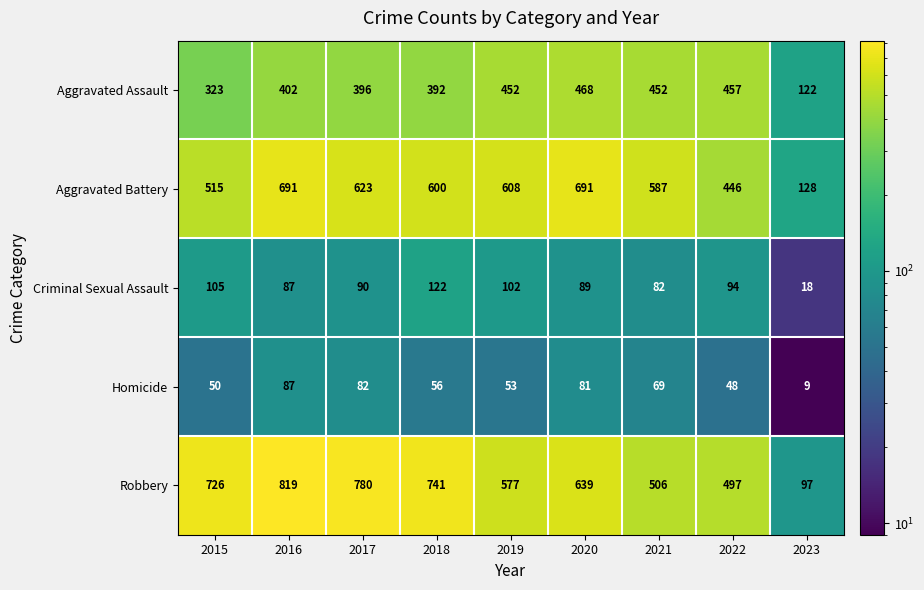

What is the difference between the maximum and minimum values in the Criminal Sexual Assault series?

104